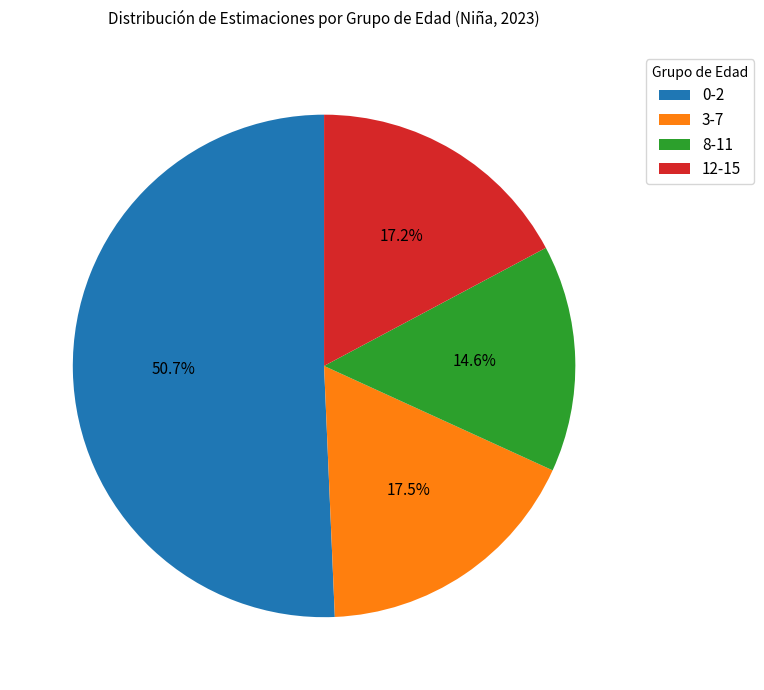

To the nearest percent, what is the difference between the 0-2 and 3-7 slice percentages?

33%